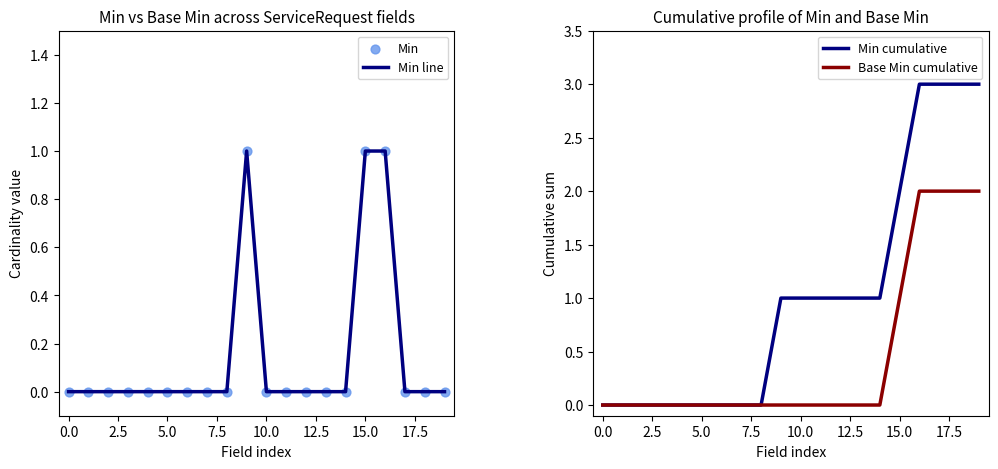

Which series reaches the minimum Y coordinate?

Min line